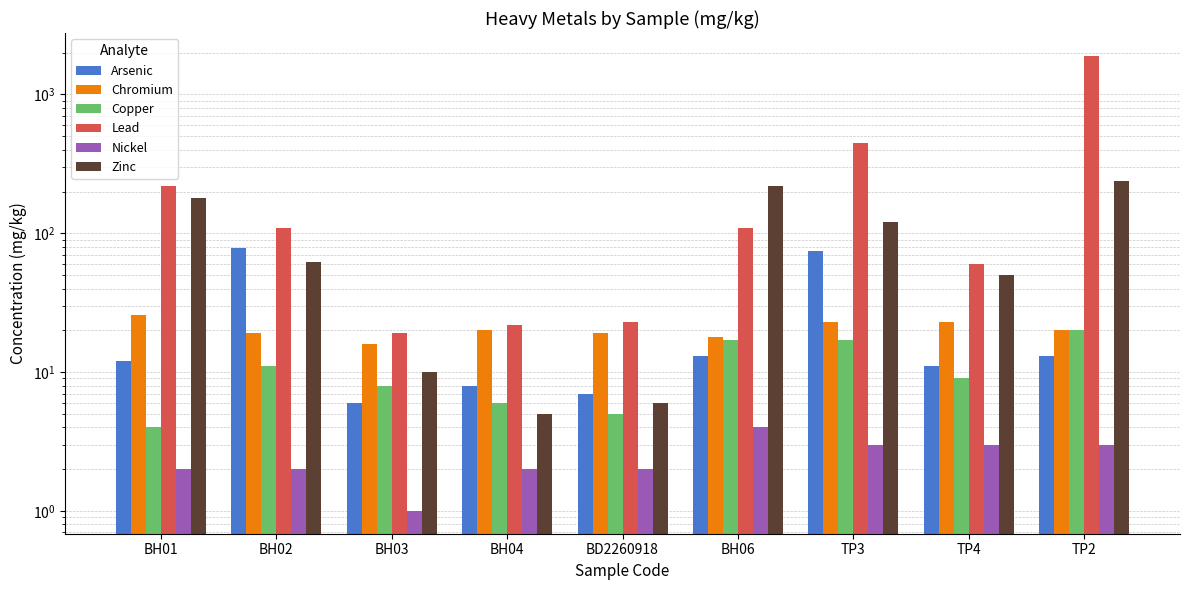

The value of Chromium at BH01 is 41. True or false?

False